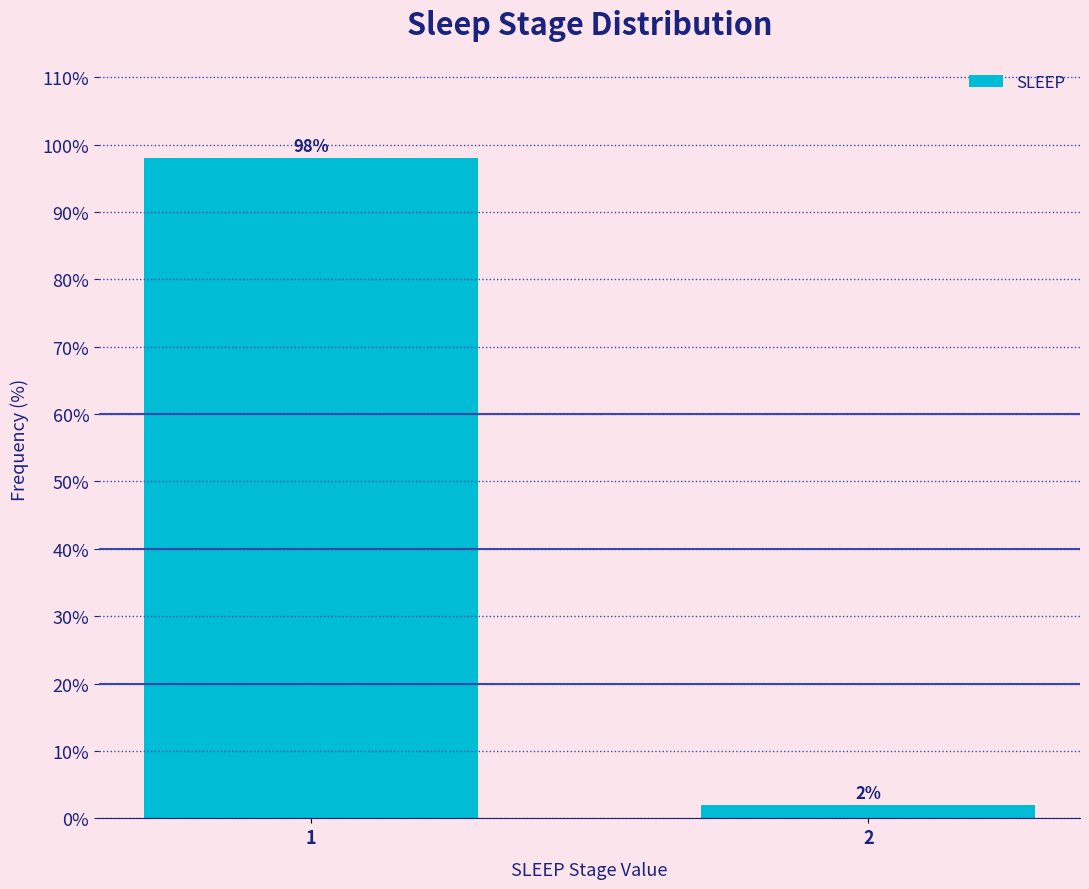

Reading left to right, list all the values displayed in this chart.

1=98	2=2